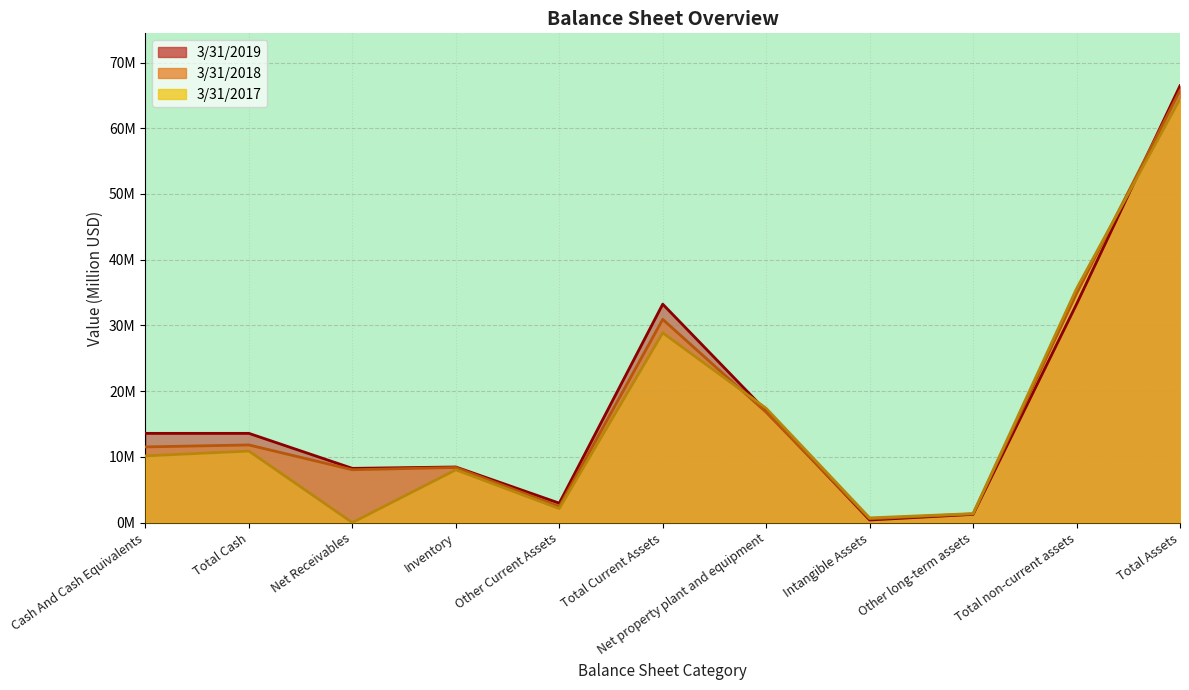

After their last crossing, which series has the higher values: 3/31/2018 or 3/31/2019?

3/31/2019